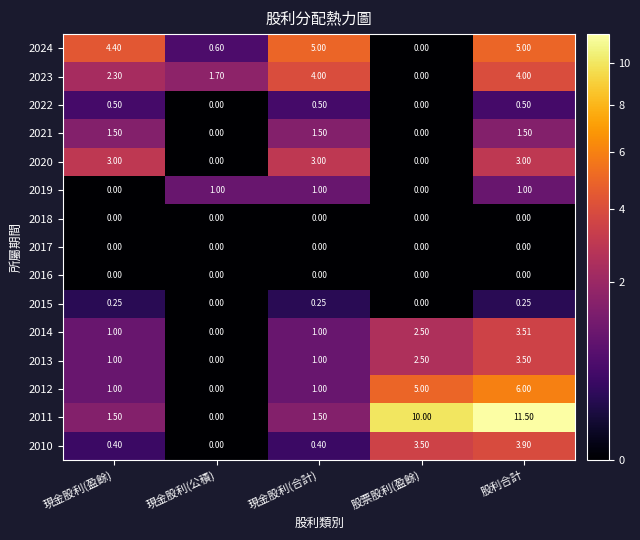

Which series has the largest range (max minus min)?

2011